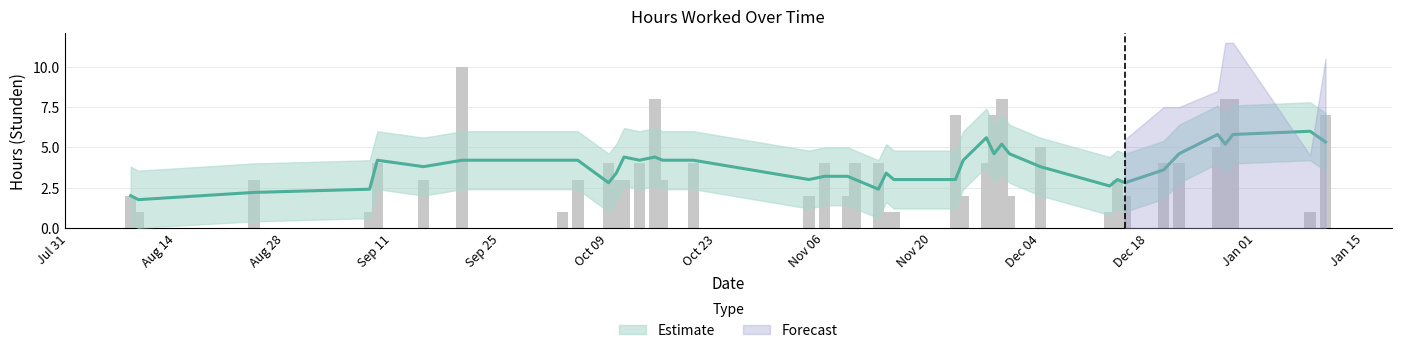

List the labels in order of value, largest first.

2023-09-20, 2023-10-15, 2023-11-29, 2023-12-28, 2023-12-29, 2023-11-23, 2023-11-28, 2024-01-10, 2023-12-04, 2023-12-27, 2023-09-09, 2023-10-09, 2023-10-13, 2023-10-20, 2023-11-06, 2023-11-10, 2023-11-13, 2023-11-27, 2023-12-20, 2023-12-22, 2023-08-24, 2023-09-15, 2023-10-05, 2023-10-10, 2023-10-11, 2023-10-16, 2023-12-14, 2023-08-08, 2023-11-04, 2023-11-09, 2023-11-24, 2023-11-30, 2023-12-15, 2023-08-09, 2023-09-08, 2023-10-03, 2023-11-14, 2023-11-15, 2023-12-13, 2024-01-08